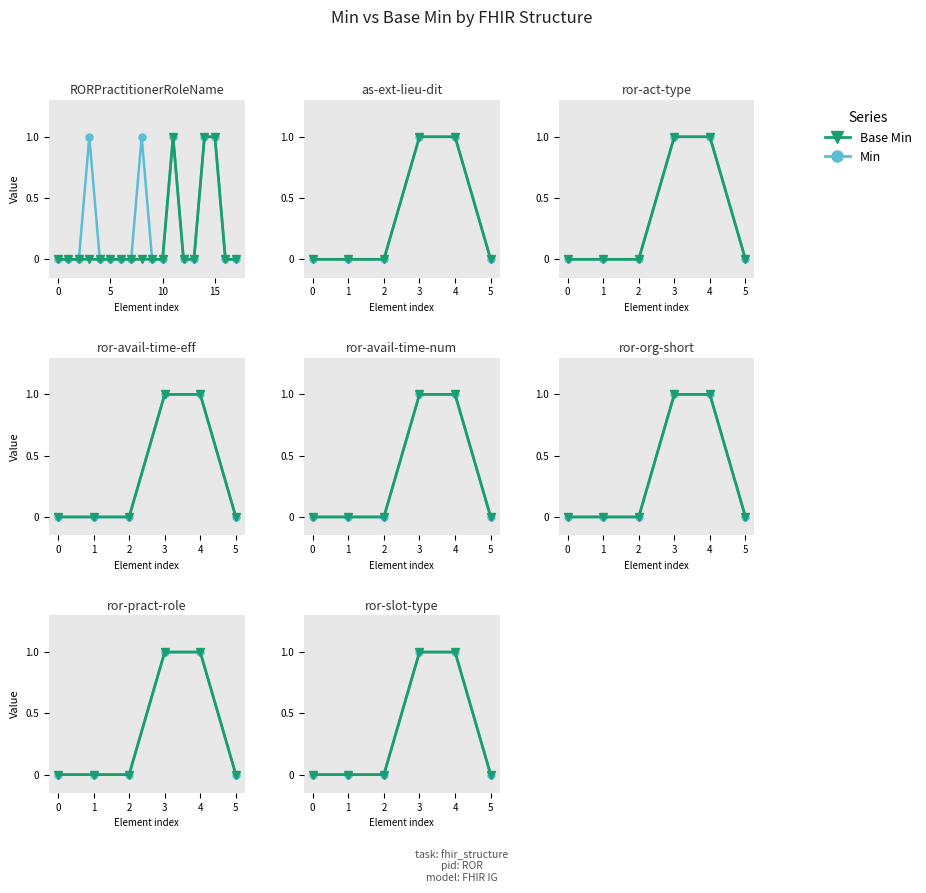

Which has a higher value, 4 or 0?

4